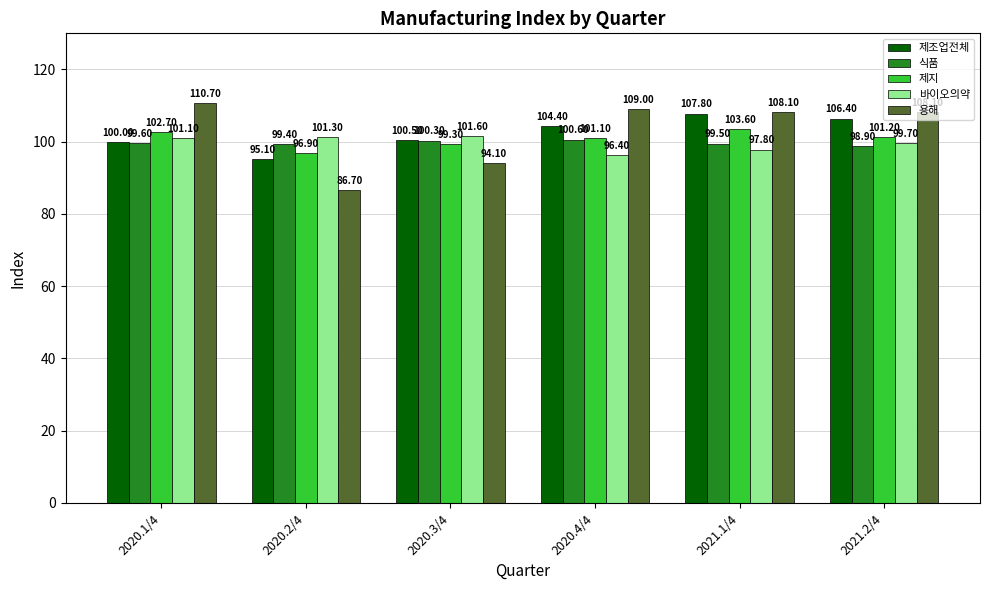

True or false: 식품 has a value of 100.3 at 2020.3/4.

True